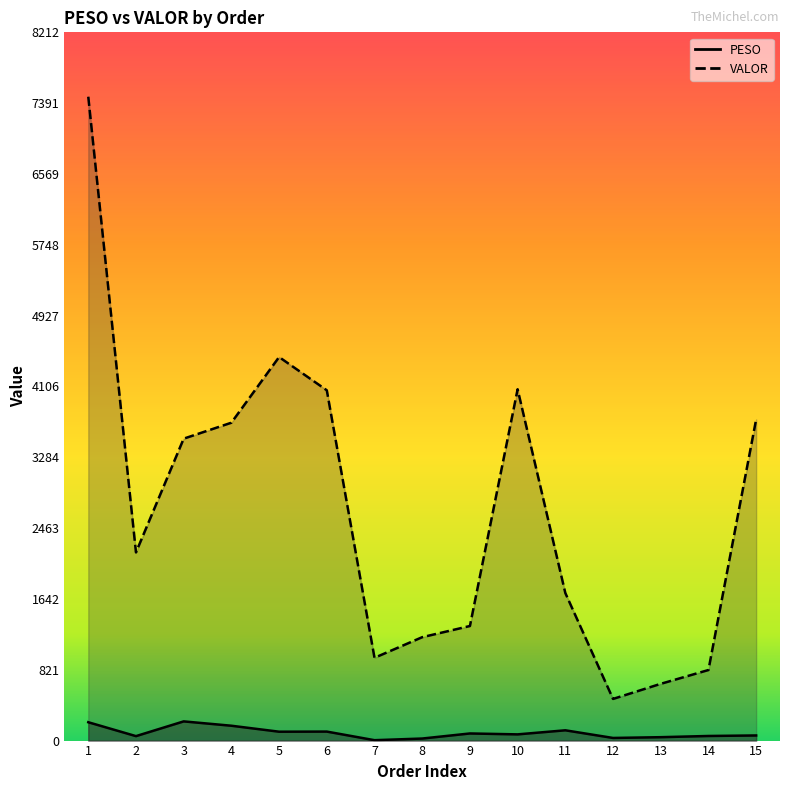

Rank the series by their average value, from highest to lowest.

VALOR, PESO